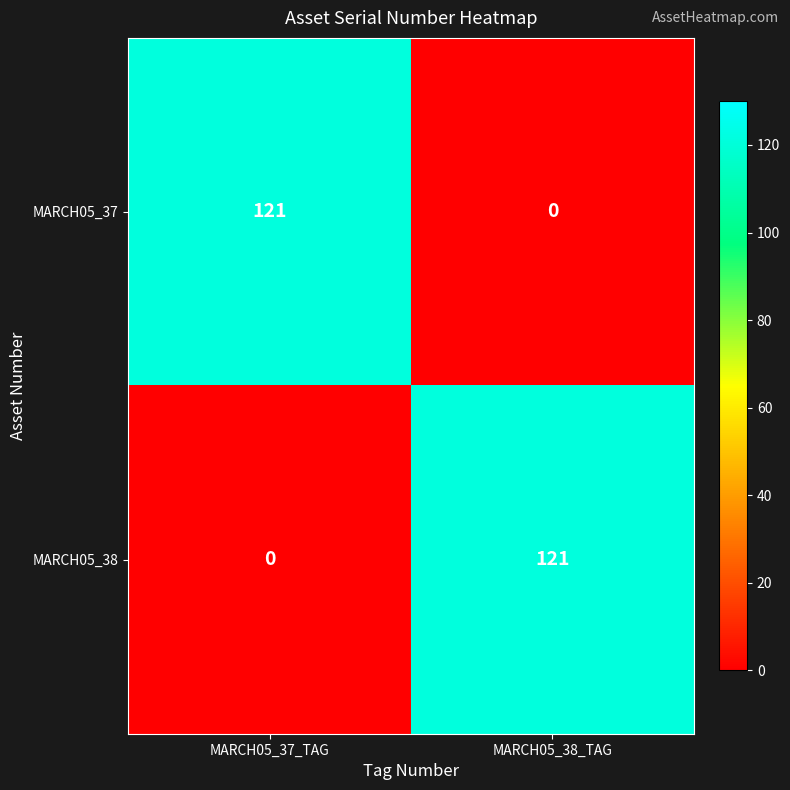

What is the difference between the MARCH05_37 values at MARCH05_37_TAG and MARCH05_38_TAG?

121